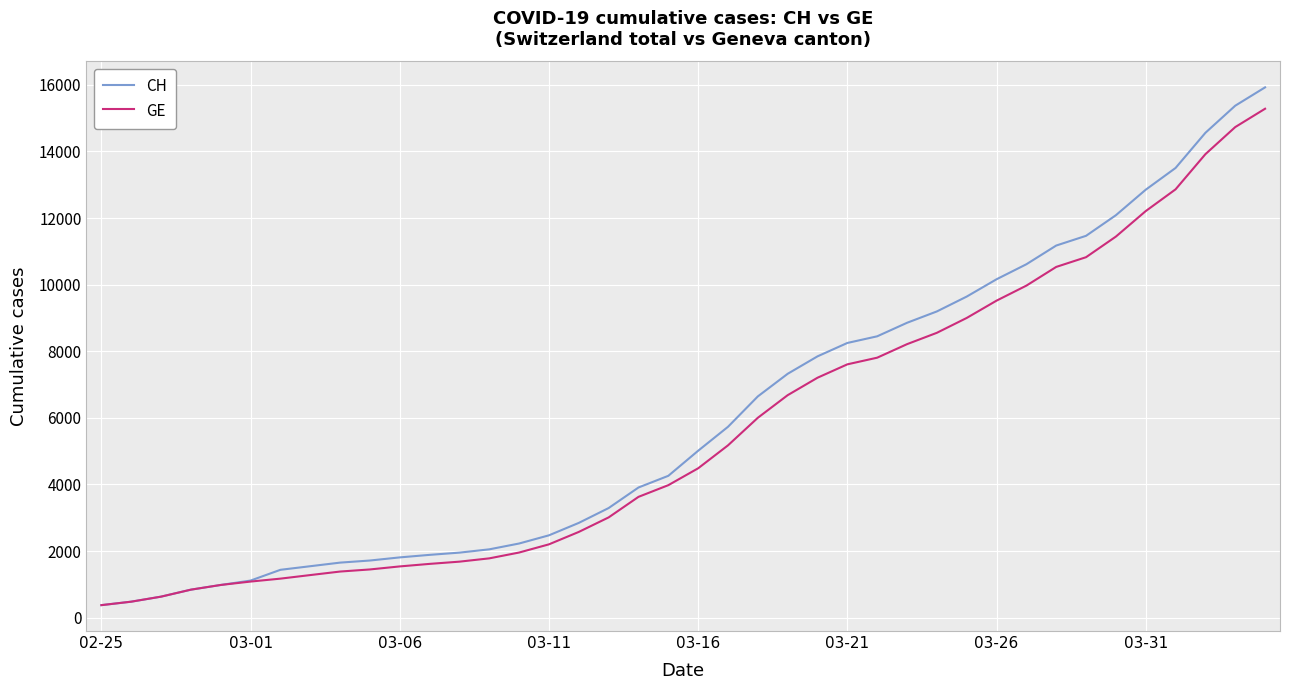

Which series has the widest spread of values?

CH